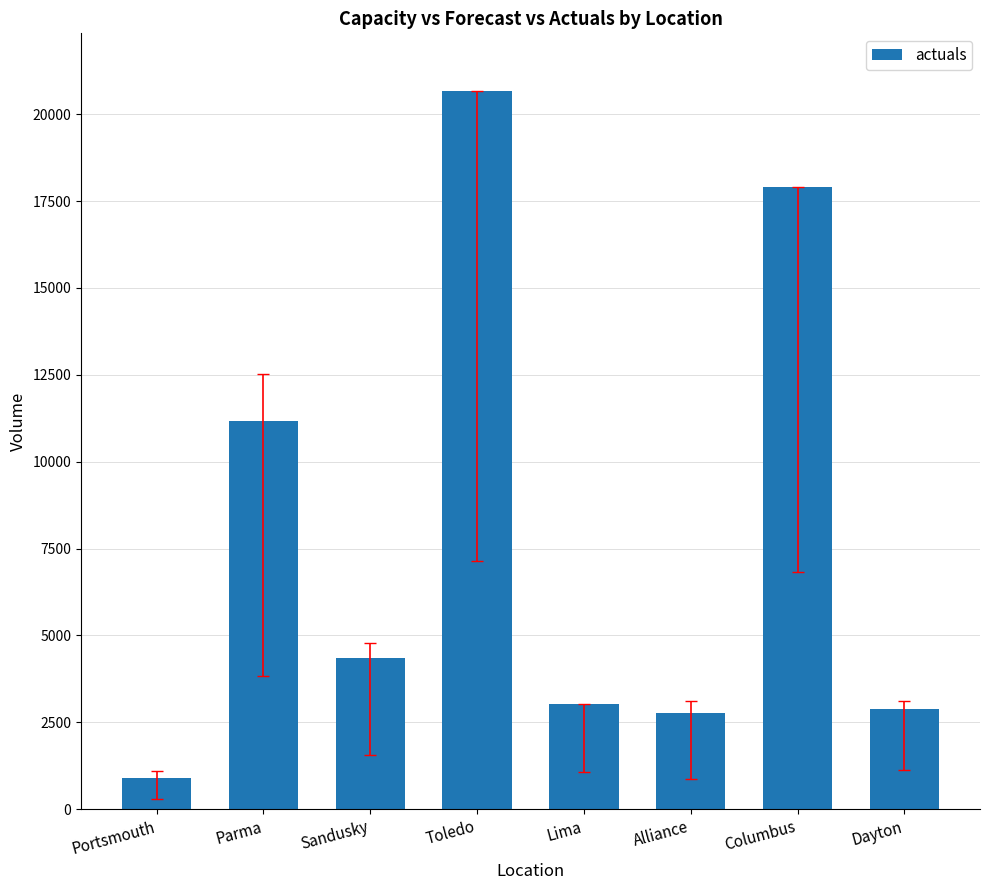

What is the ratio of the value at Toledo to the value at Lima?

6.8